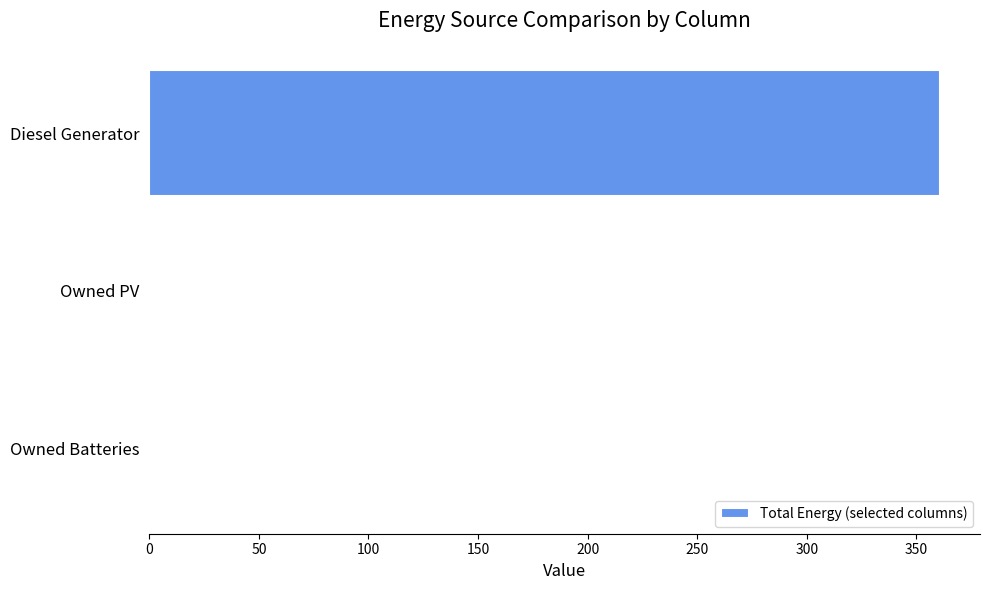

What value does the data have at Diesel Generator?

361.0